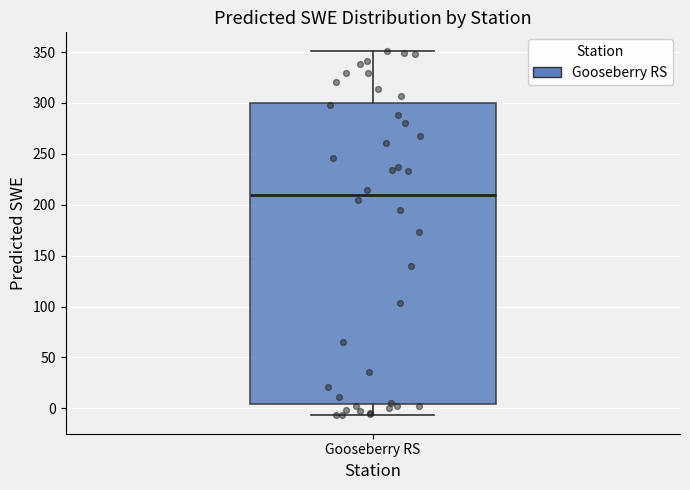

Read this box plot against the y-axis: the position of the median line, the range covered by the box, and the ends of both whiskers. The values are not printed on the chart, so give them approximately, as read against the axis.

median 210, box 5 to 300, whiskers -5 to 350